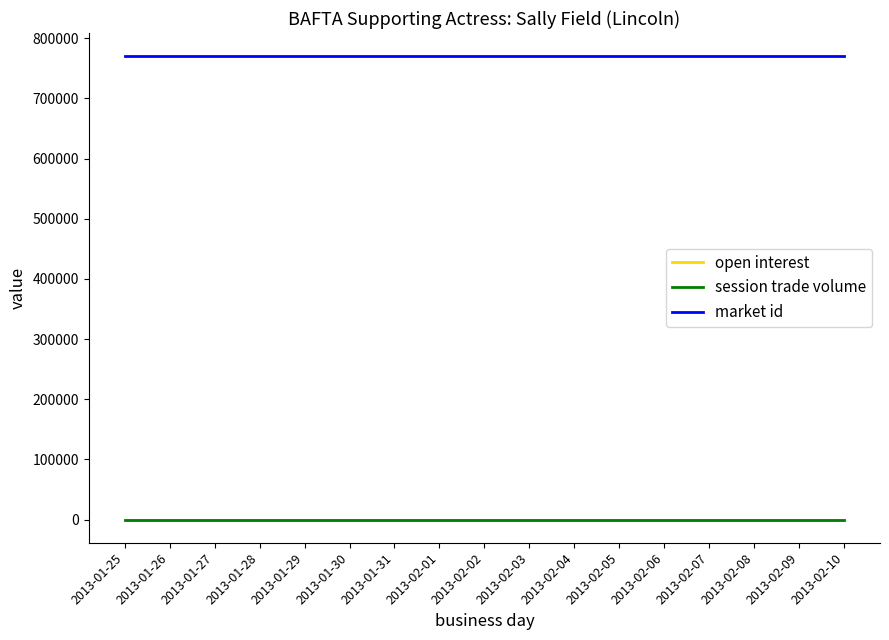

How many lines are shown in the chart?

3